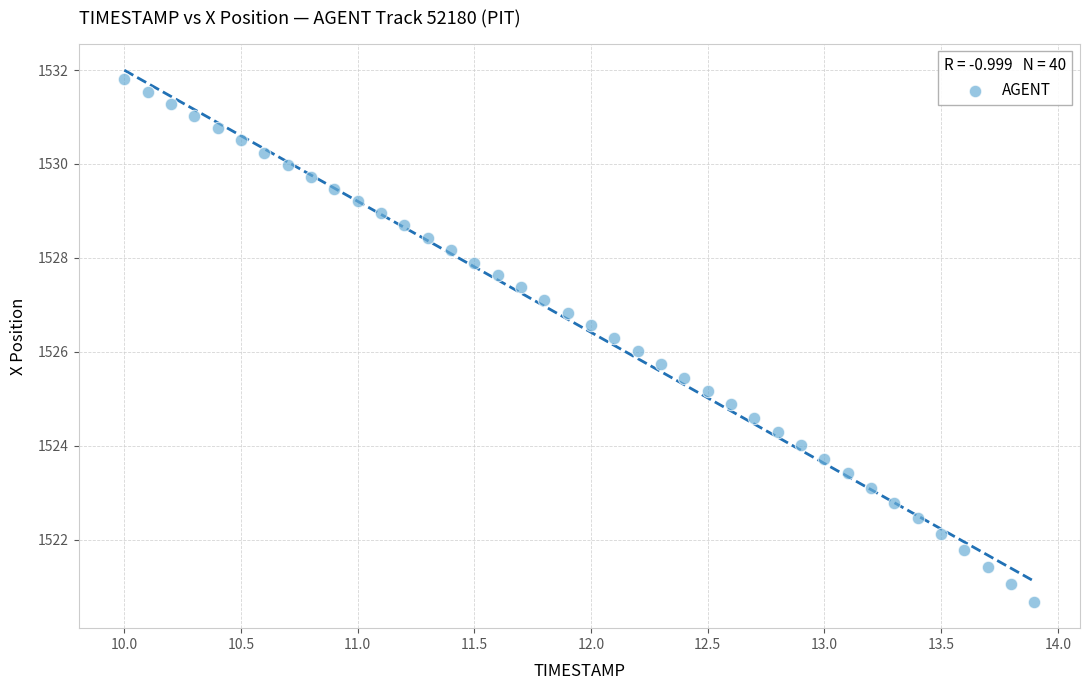

What is the range of Y values (max minus min)?

11.1